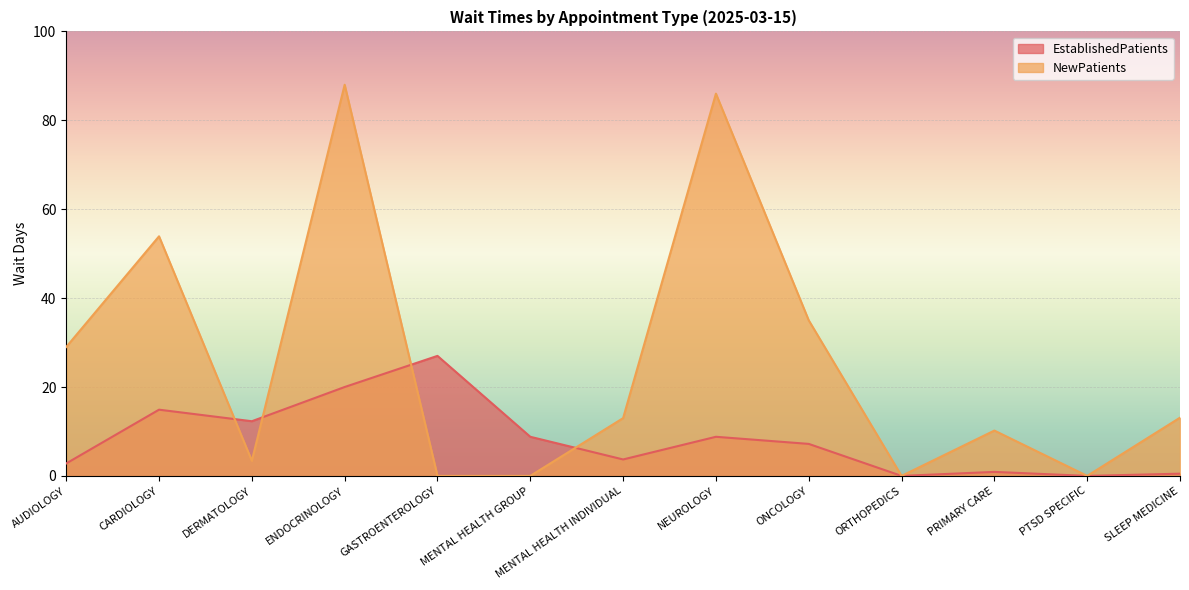

What is the sum of all NewPatients values?

331.6